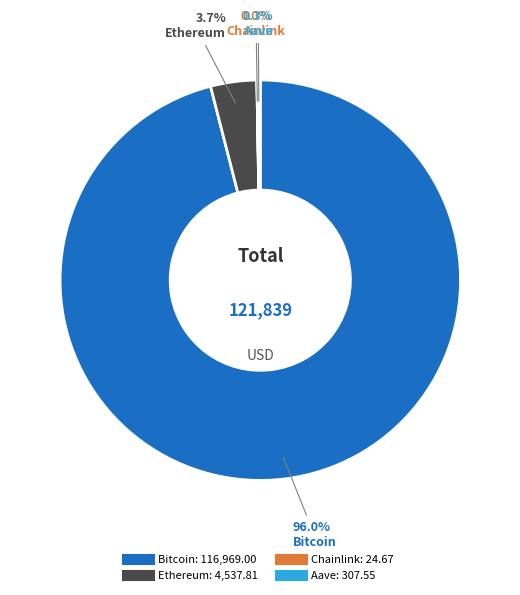

What is the largest slice in the pie chart?

Bitcoin